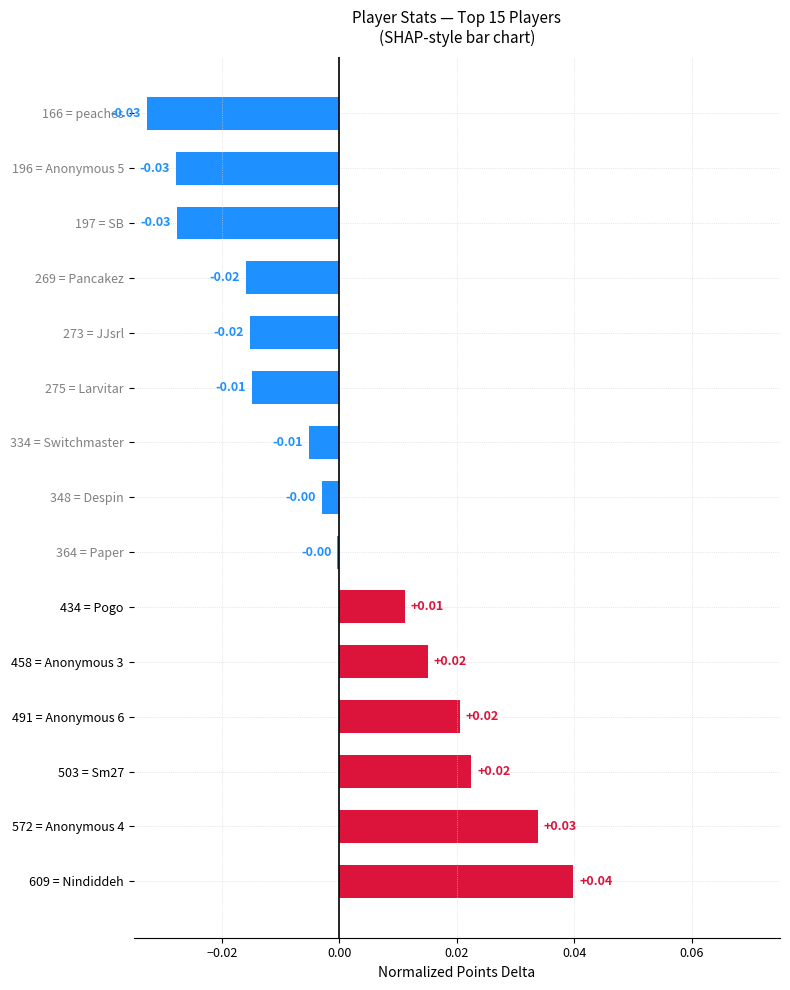

How many values are above zero?

6